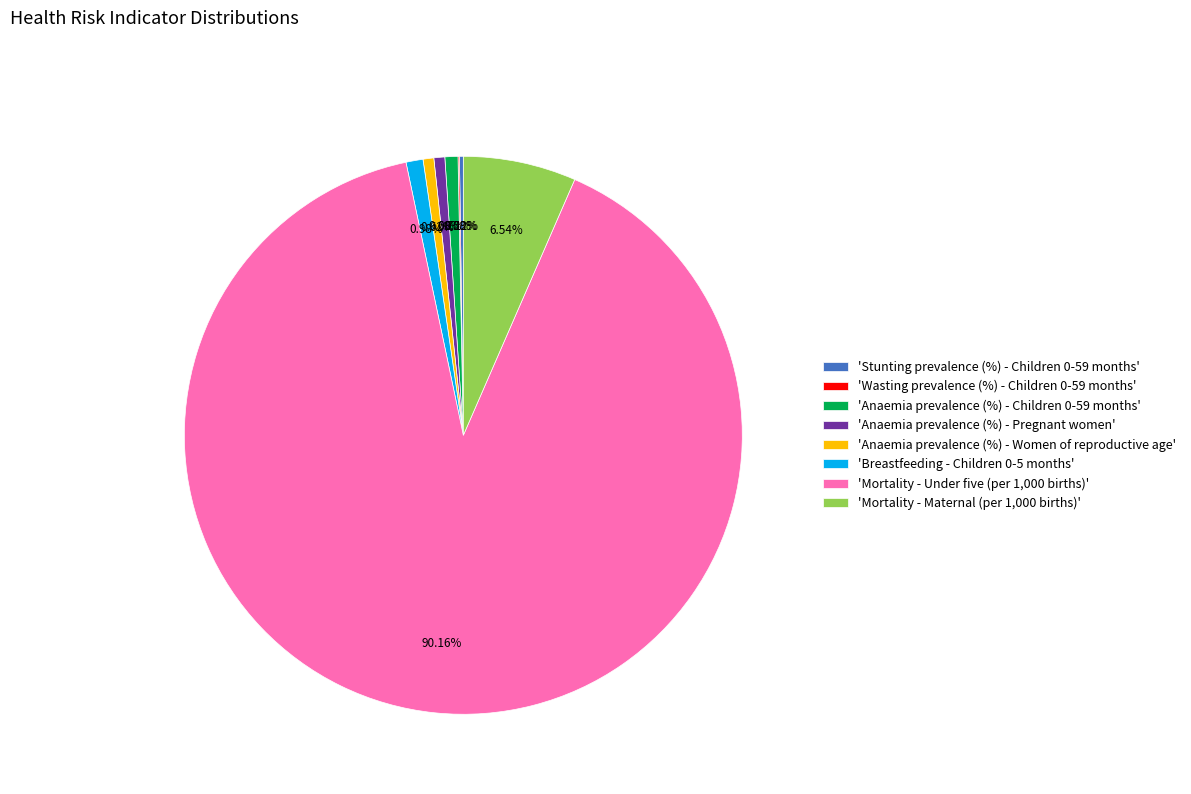

Do 'Anaemia prevalence (%) - Children 0-59 months' and 'Breastfeeding - Children 0-5 months' together represent more than half of the pie?

No